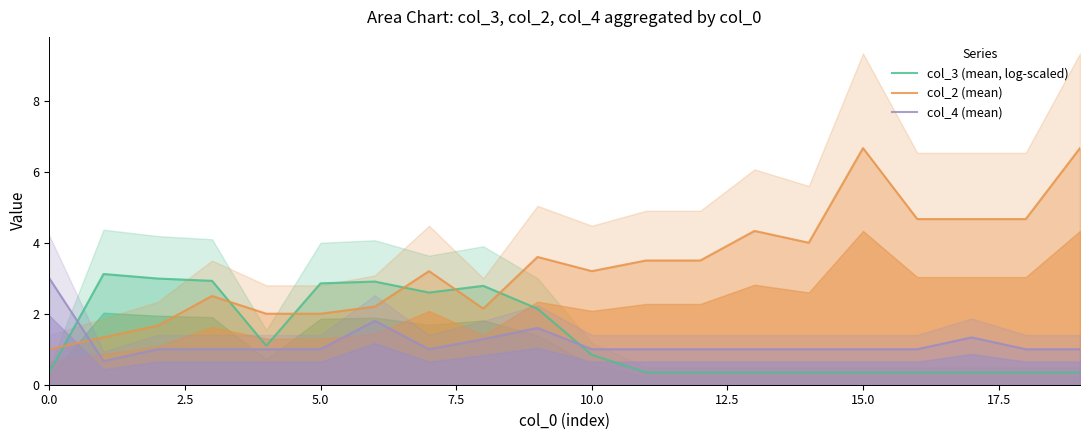

Reading left to right, extract all data points from this chart.

col_3 (mean, log-scaled): 0.3	3.1	3.0	2.9	1.1	2.9	2.9	2.6	2.8	2.1	0.8	0.3	0.3	0.3	0.3	0.3	0.3	0.3	0.3	0.3
col_2 (mean): 1.0	1.3	1.7	2.5	2.0	2.0	2.2	3.2	2.1	3.6	3.2	3.5	3.5	4.3	4.0	6.7	4.7	4.7	4.7	6.7
col_4 (mean): 3.0	0.7	1.0	1.0	1.0	1.0	1.8	1.0	1.3	1.6	1.0	1.0	1.0	1.0	1.0	1.0	1.0	1.3	1.0	1.0